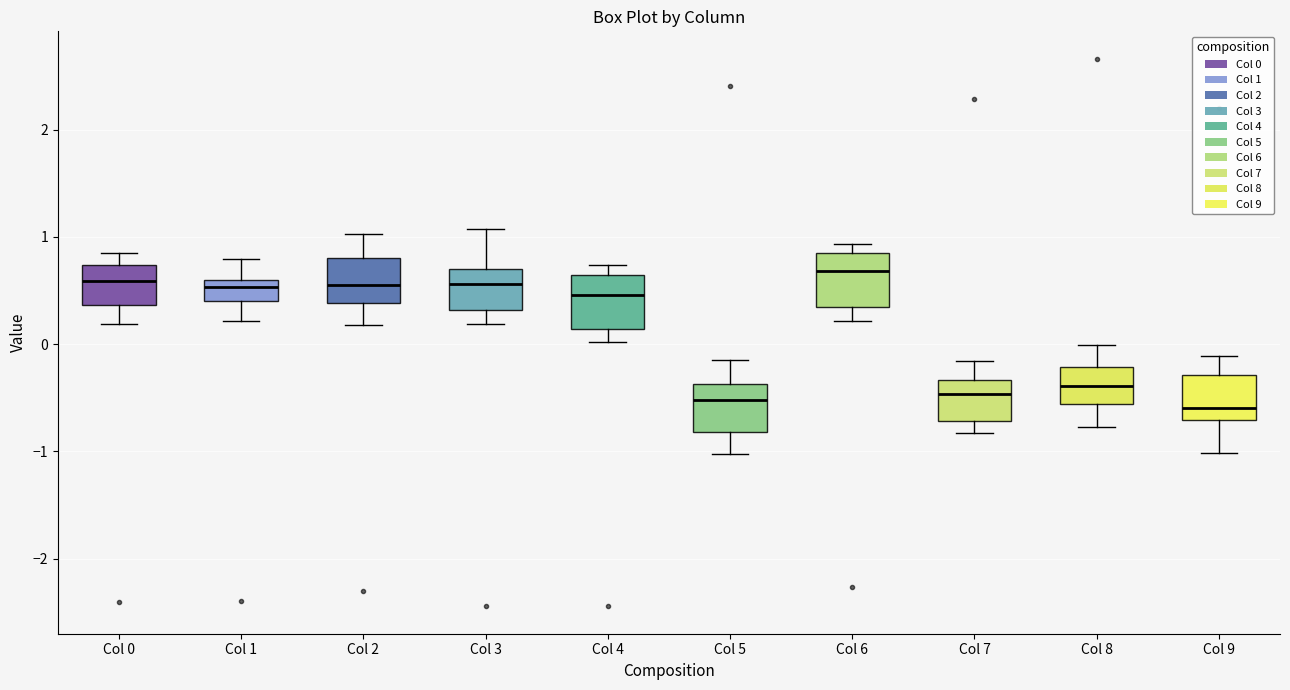

Reading left to right, read every box against the y-axis: the position of its median line, the range the box covers, and the ends of its whiskers. The values are not printed on the chart, so give them approximately, as read against the axis.

Col 0: median 0.6, box 0.4 to 0.7, whiskers 0.2 to 0.9
Col 1: median 0.5, box 0.4 to 0.6, whiskers 0.2 to 0.8
Col 2: median 0.6, box 0.4 to 0.8, whiskers 0.2 to 1.0
Col 3: median 0.6, box 0.3 to 0.7, whiskers 0.2 to 1.1
Col 4: median 0.5, box 0.1 to 0.6, whiskers 0.0 to 0.7
Col 5: median -0.5, box -0.8 to -0.4, whiskers -1.0 to -0.1
Col 6: median 0.7, box 0.3 to 0.8, whiskers 0.2 to 0.9
Col 7: median -0.5, box -0.7 to -0.3, whiskers -0.8 to -0.2
Col 8: median -0.4, box -0.6 to -0.2, whiskers -0.8 to 0.0
Col 9: median -0.6, box -0.7 to -0.3, whiskers -1.0 to -0.1